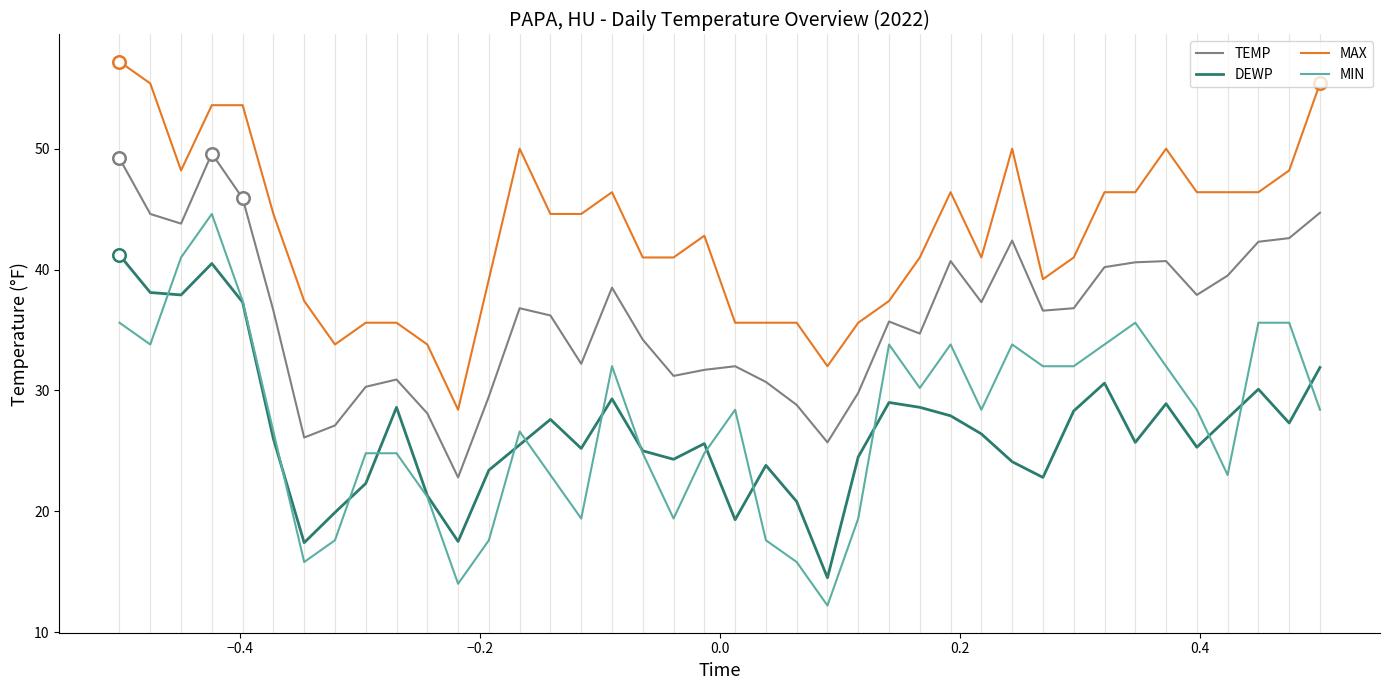

Rank the series by their maximum value, from lowest to highest.

DEWP, MIN, TEMP, MAX